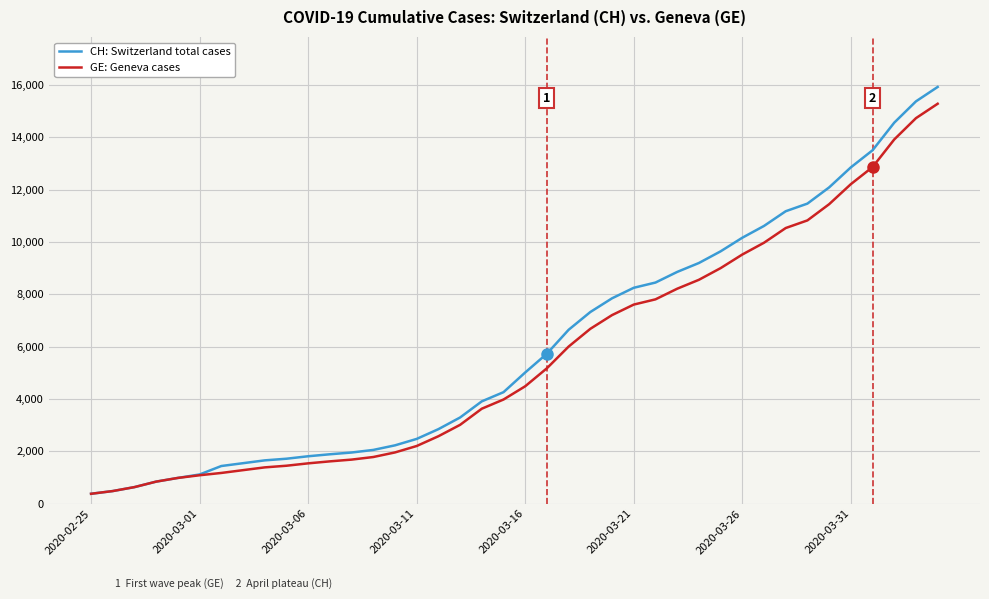

What are all the series names shown in the legend?

CH: Switzerland total cases, GE: Geneva cases